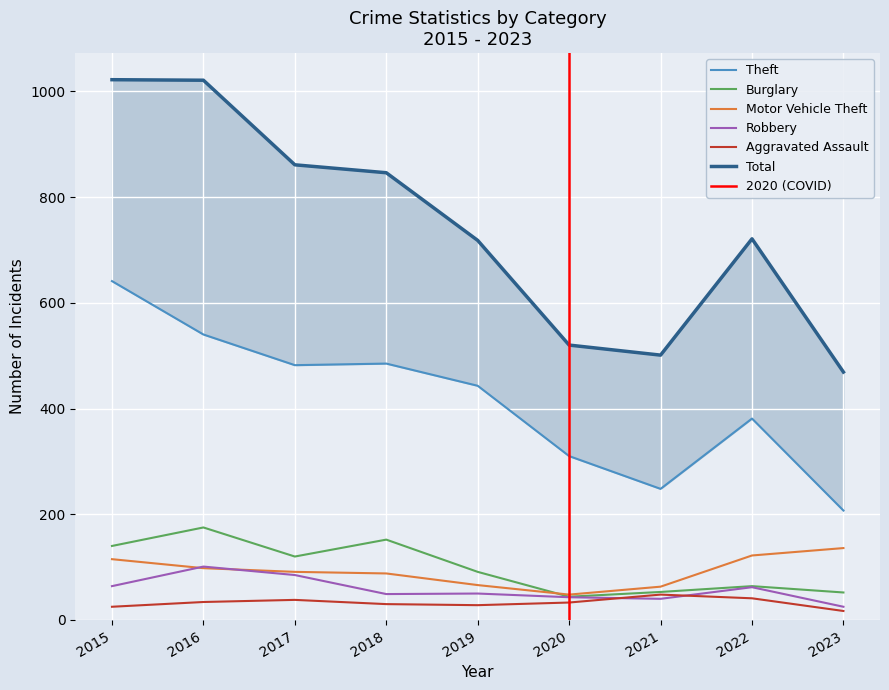

Reading left to right, list all the values displayed in this chart.

Theft: 641	540	482	485	443	310	248	381	207
Burglary: 140	175	120	152	91	44	53	64	52
Motor Vehicle Theft: 115	98	91	88	66	48	63	122	136
Robbery: 64	101	85	49	50	43	40	62	25
Aggravated Assault: 25	34	38	30	28	33	48	41	17
Total: 1022	1021	861	846	718	520	501	721	469